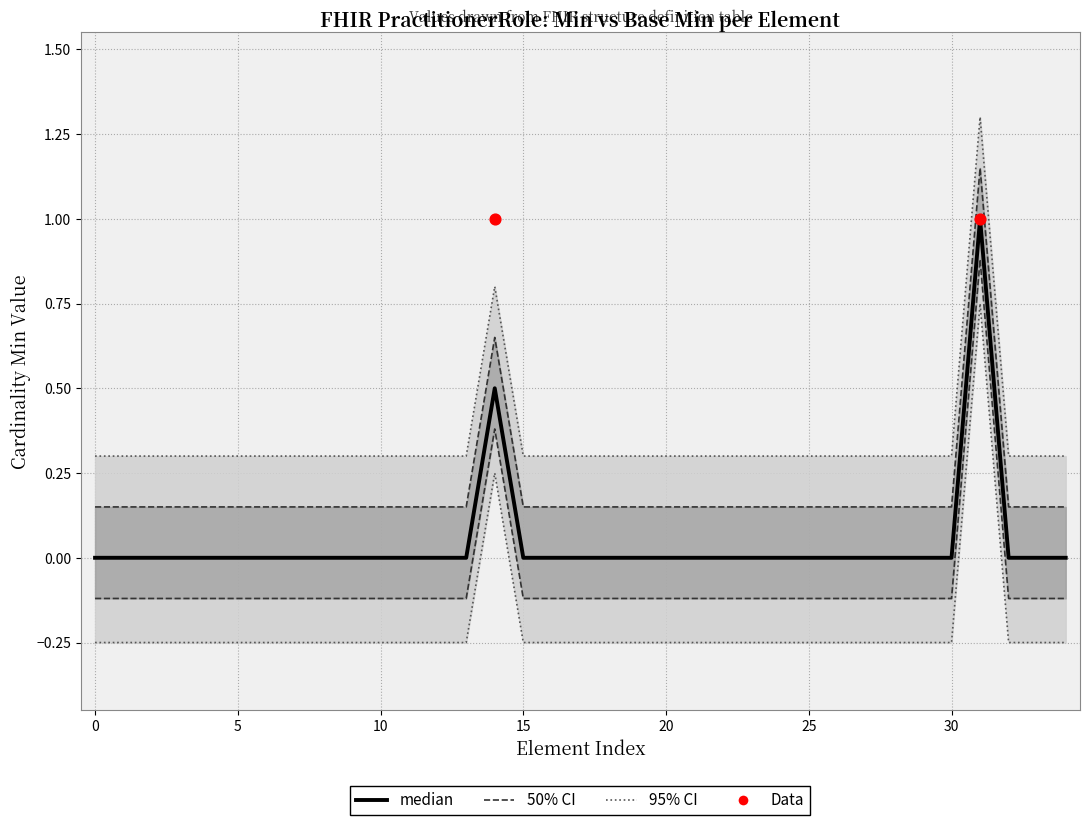

At how many categories does at least one series exceed 0?

2